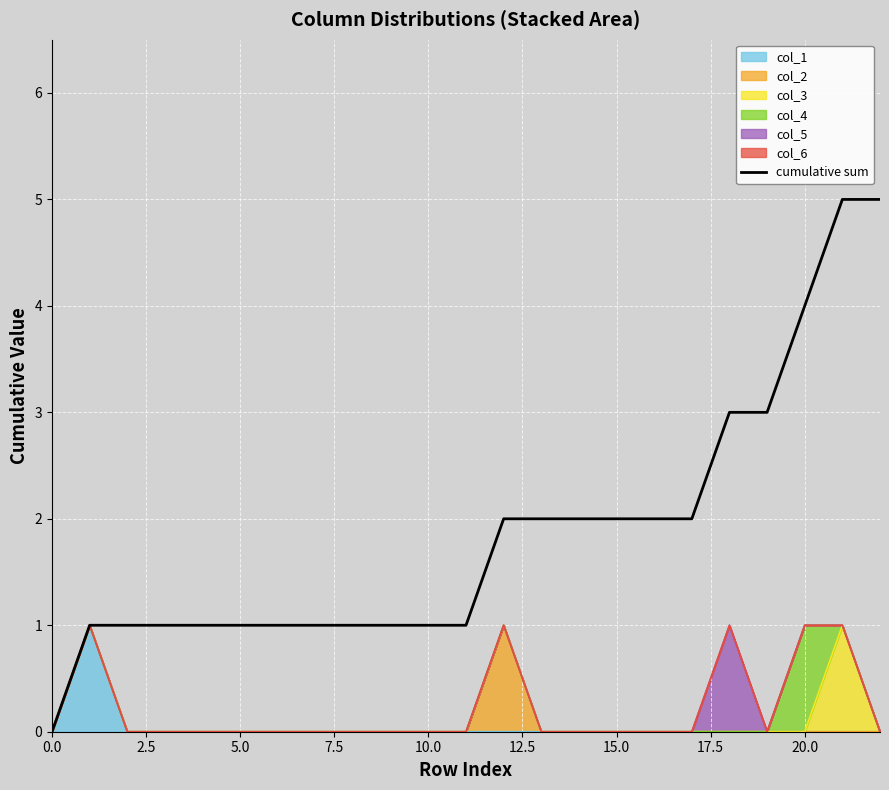

Where does the data first go above 1?

12